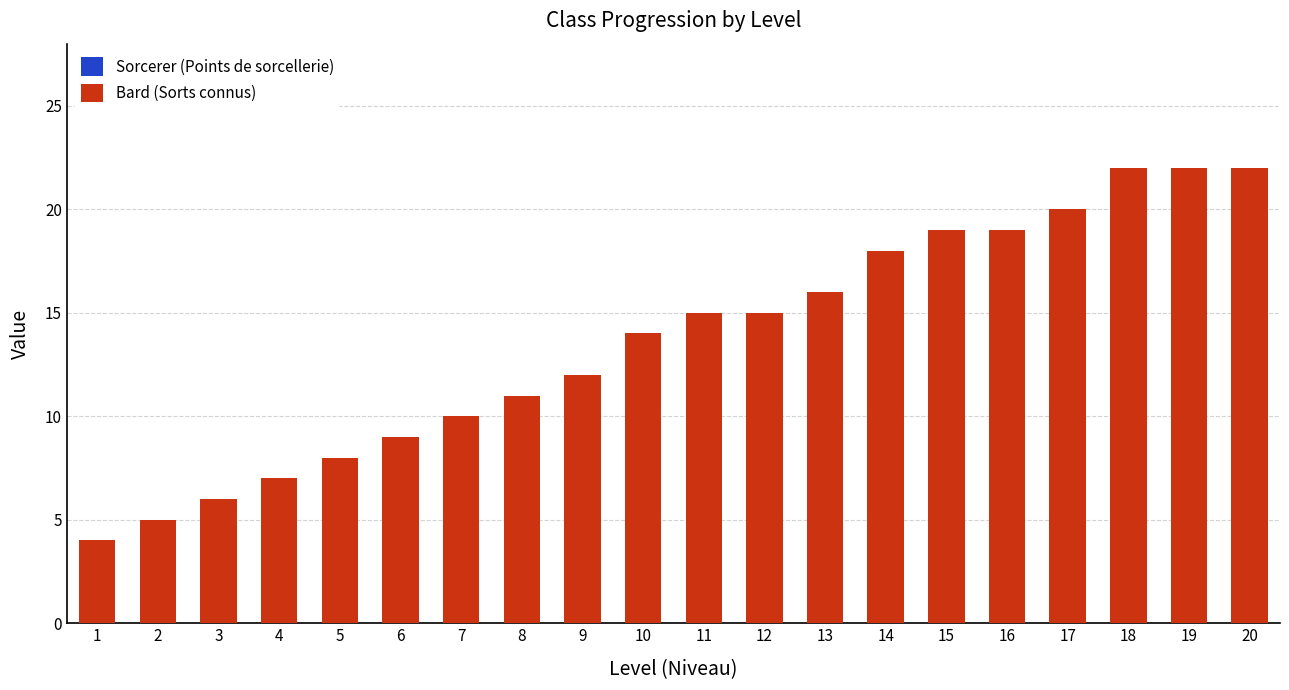

Rank the series at 9 from lowest to highest value.

Sorcerer (Points de sorcellerie), Bard (Sorts connus)